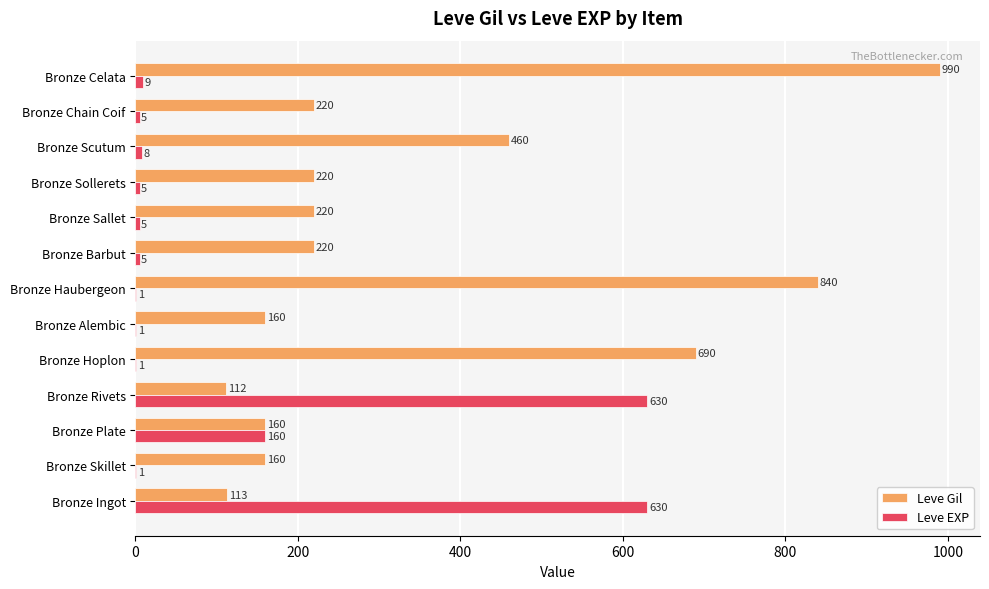

What is the total value across all series at Bronze Hoplon?

691